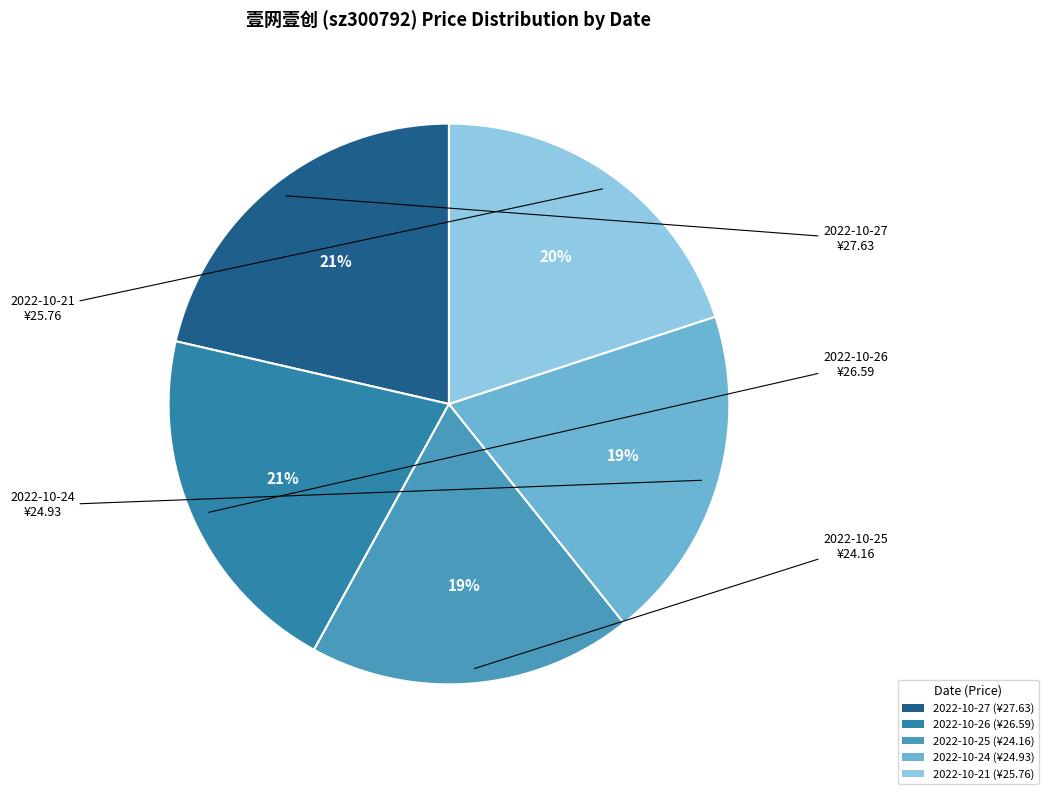

Count the number of slices in the pie.

5